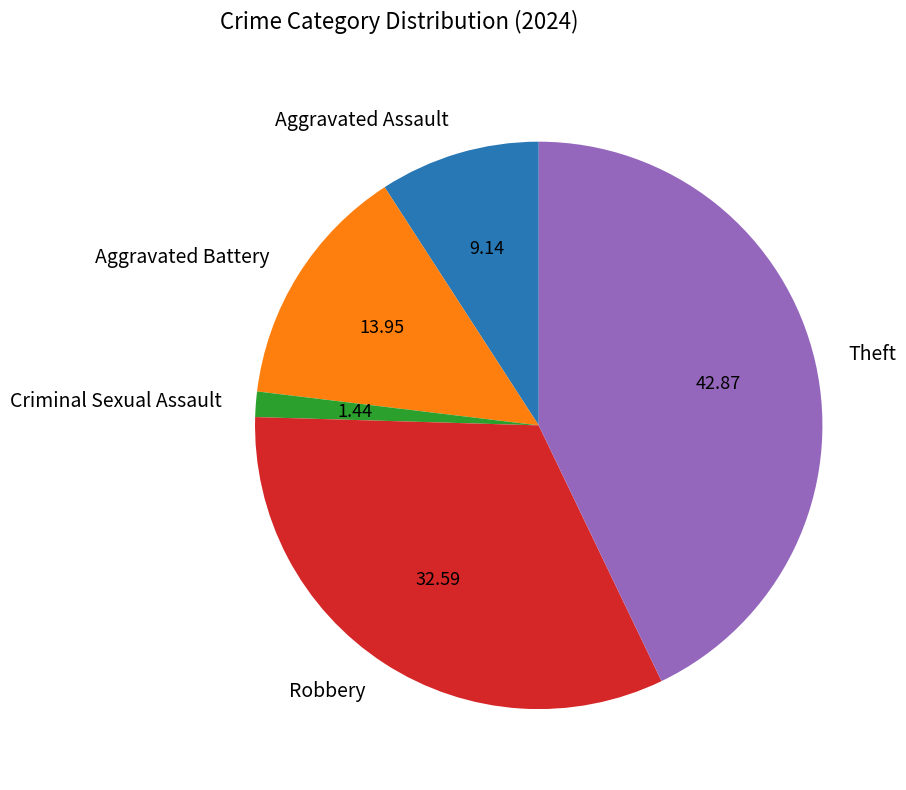

Which slice is the largest?

Theft